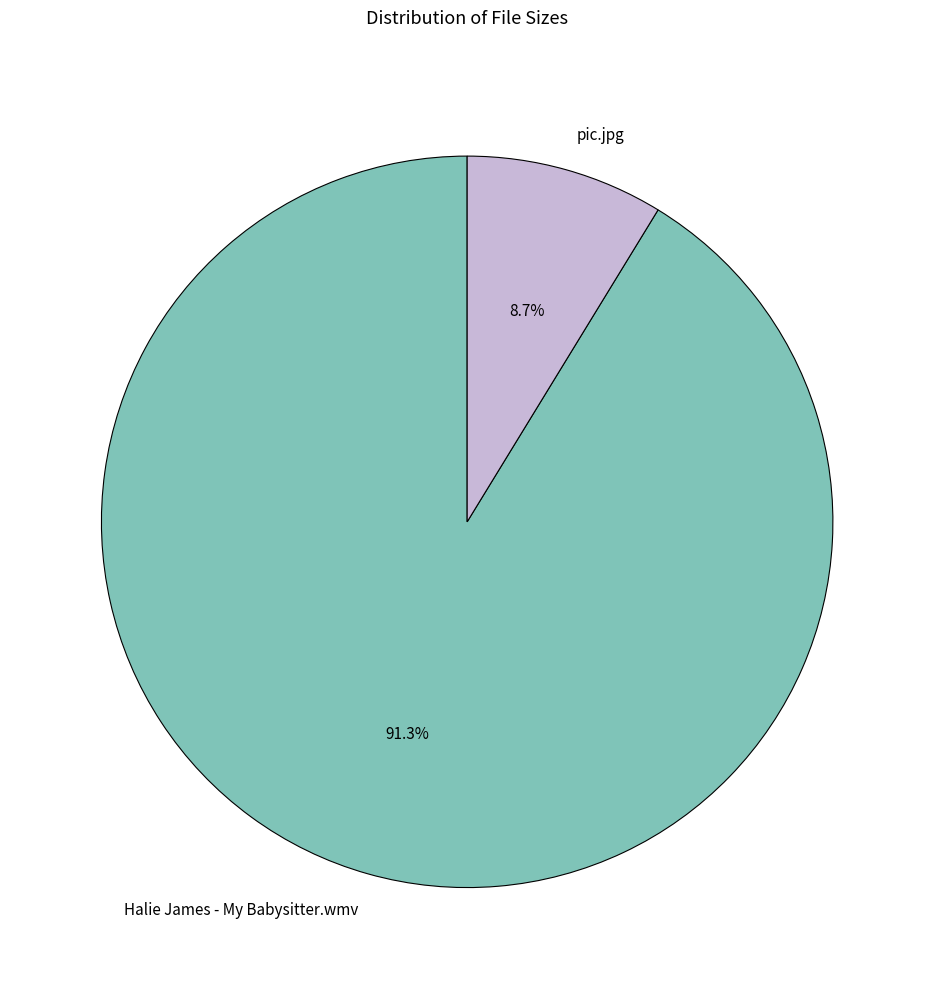

True or false: Halie James - My Babysitter.wmv accounts for 91% of the total.

True